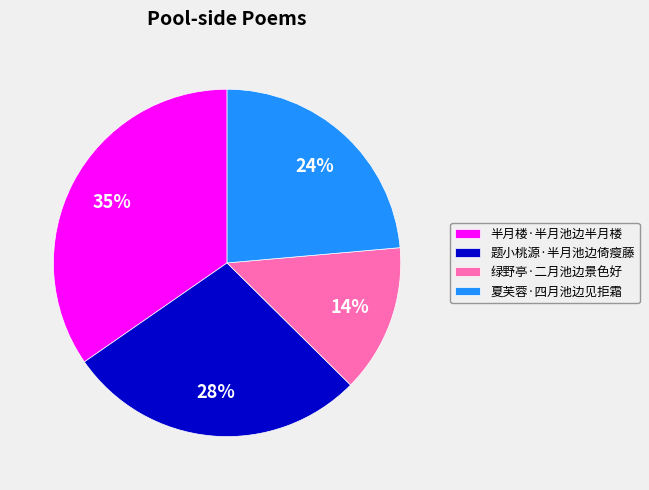

What percentage is the 夏芙蓉·四月池边见拒霜 slice, to the nearest percent?

24%